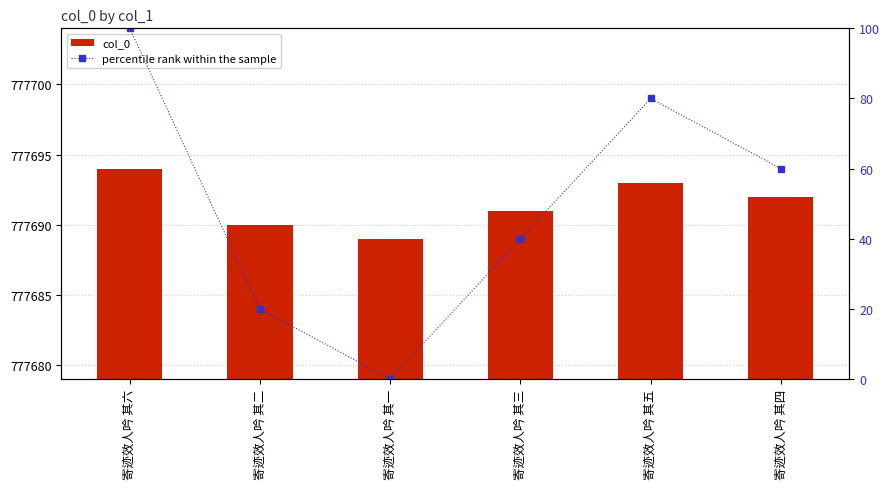

What is the difference between the second highest and second lowest values in the col_0 series?

3